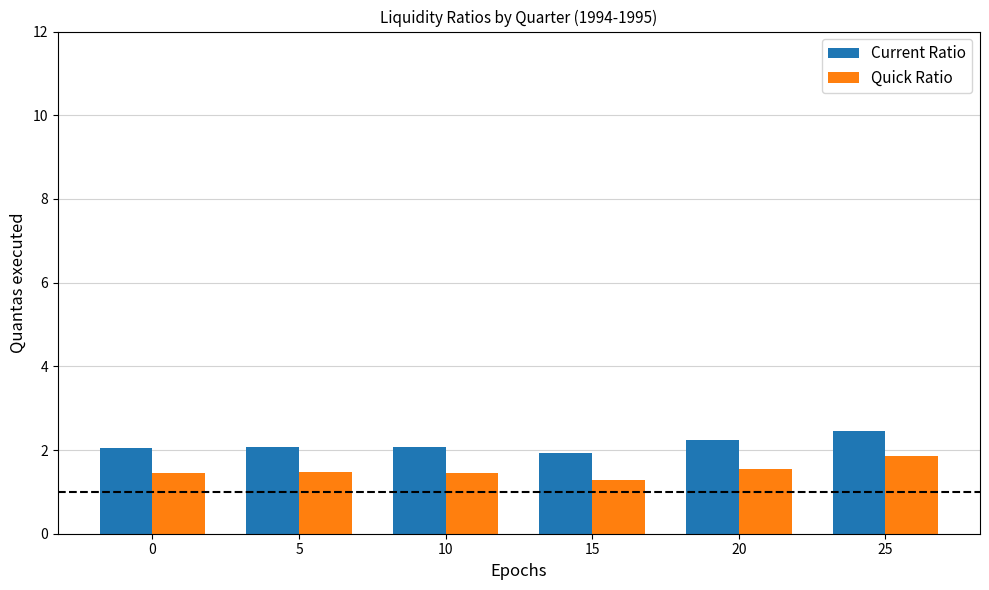

What is the sum of all Quick Ratio values?

9.1